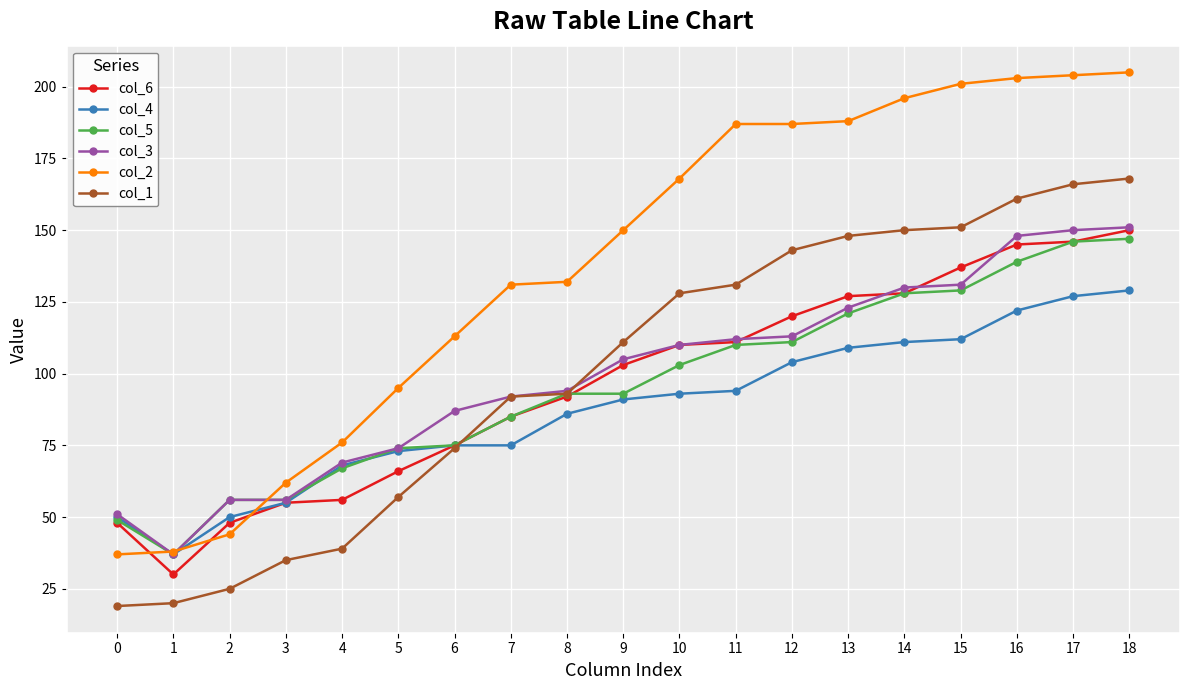

What is the spread (max minus min) of values at 14?

85